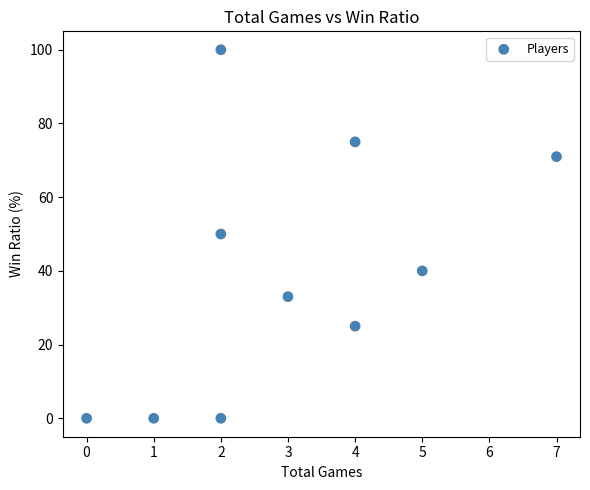

What is the average X value?

3